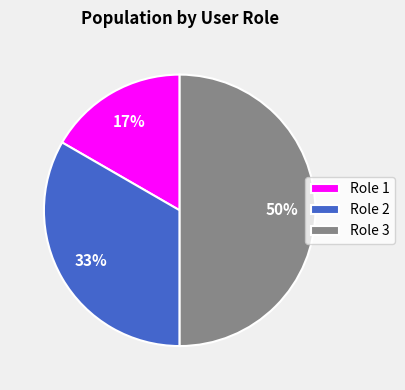

Which slice is the smallest?

Role 1